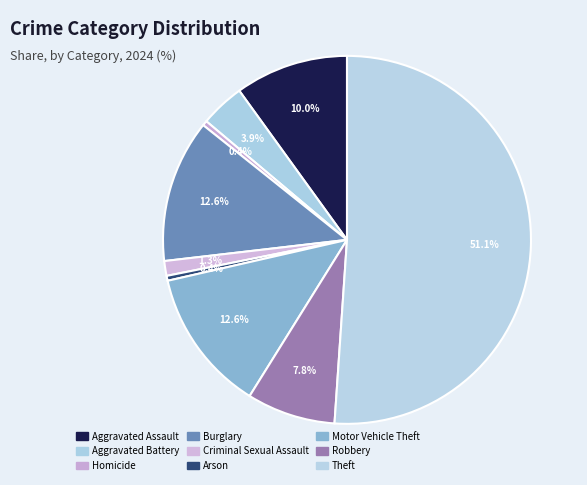

What is the ratio of the value at Aggravated Assault to the value at Burglary?

0.8